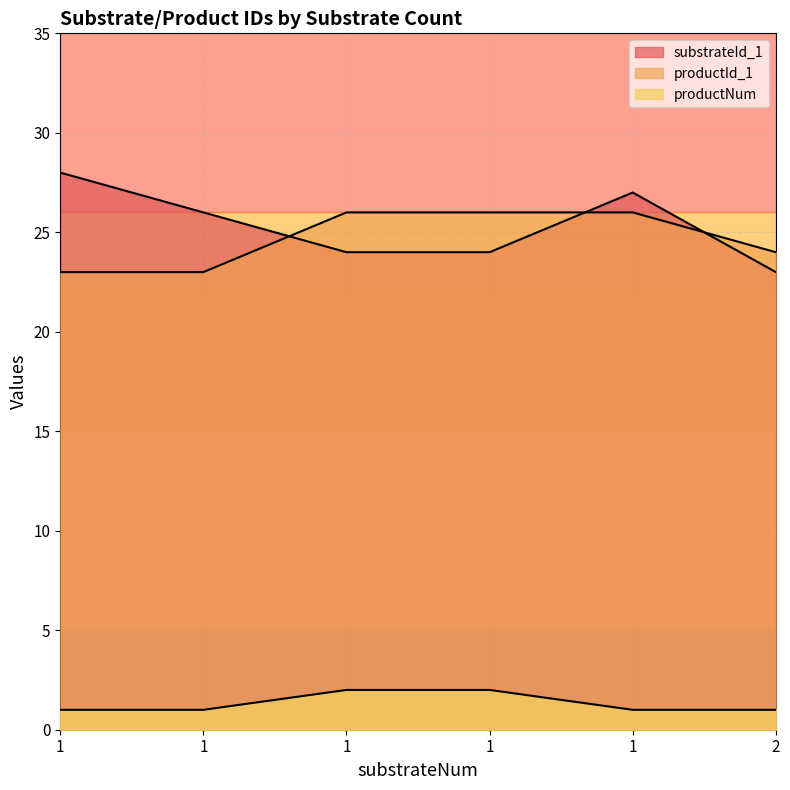

Which label corresponds to the largest value in the chart?

1